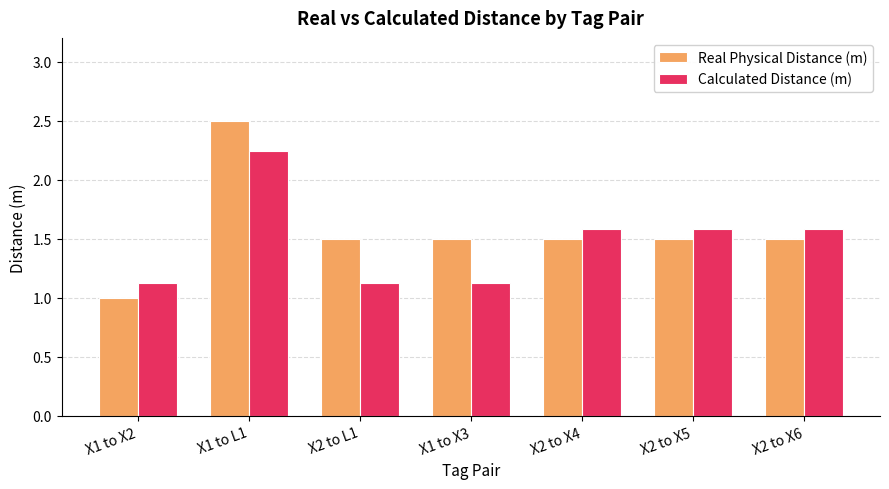

Rank the series by their maximum value, from highest to lowest.

Real Physical Distance (m), Calculated Distance (m)